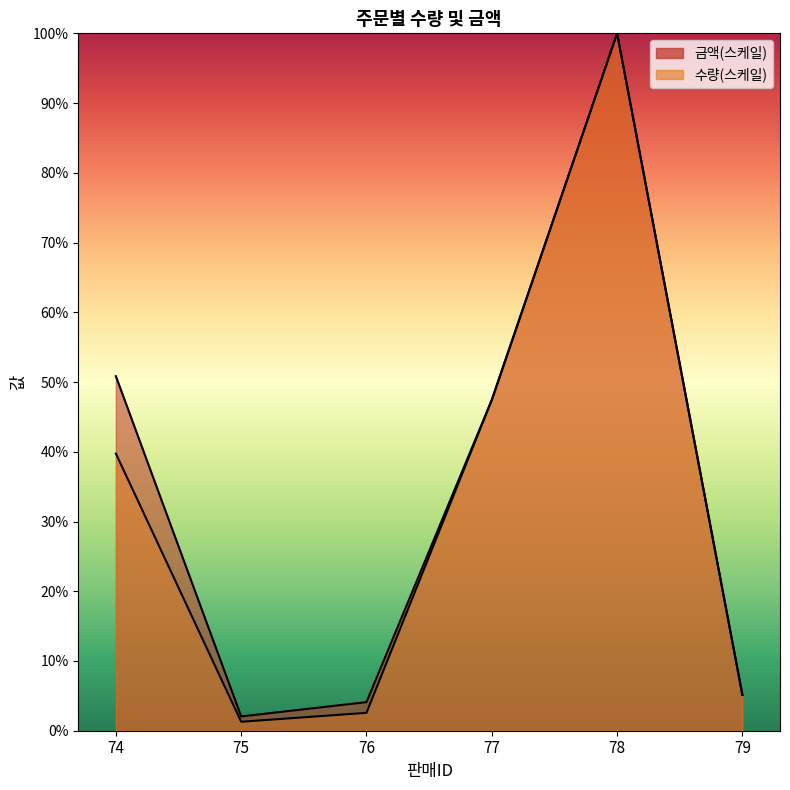

What is the sum of all 금액 values?

209.6